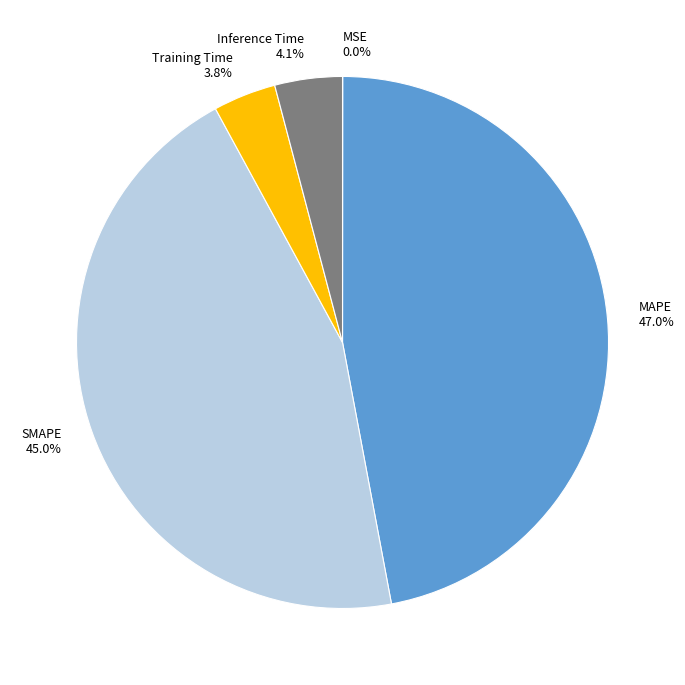

Which slice is the largest?

MAPE